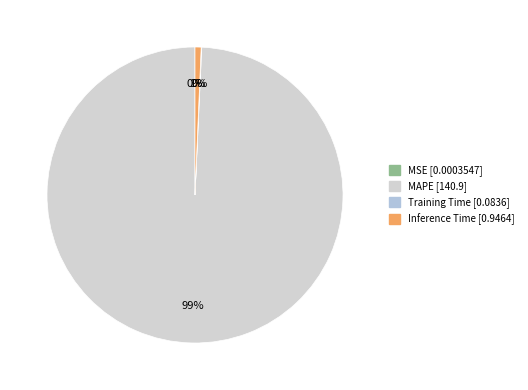

To the nearest percent, what is the difference between the largest and smallest slice percentages?

99%